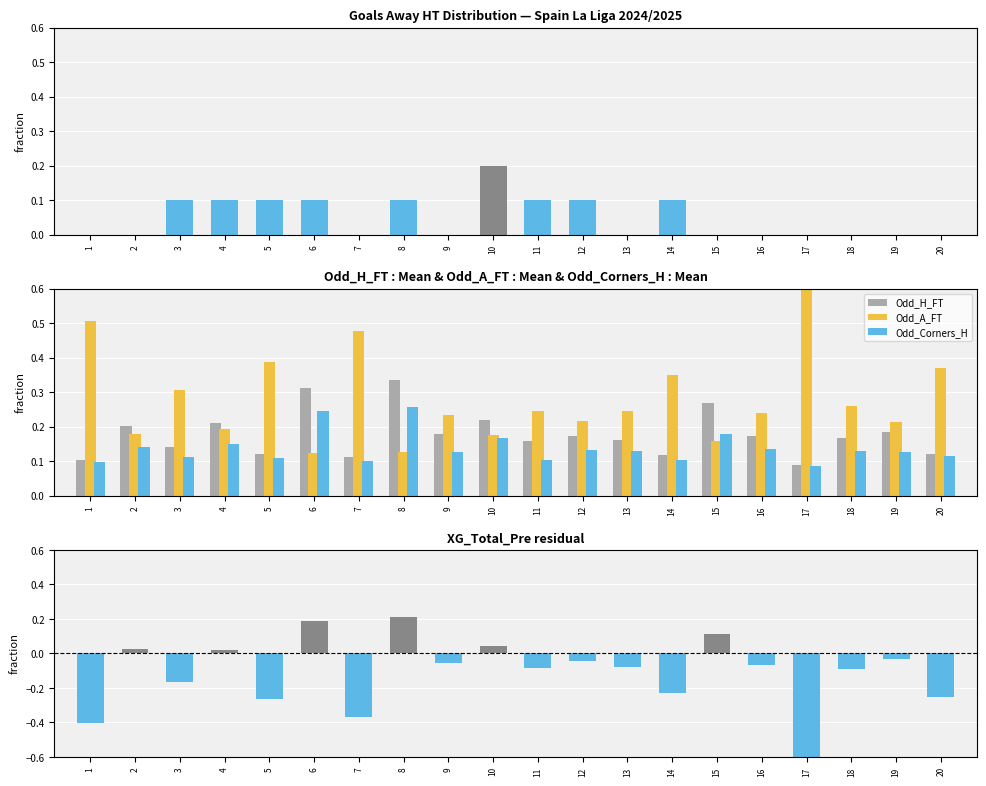

List the series in order of their peak value, highest first.

Odd_A_FT, Odd_H_FT, Odd_Corners_H